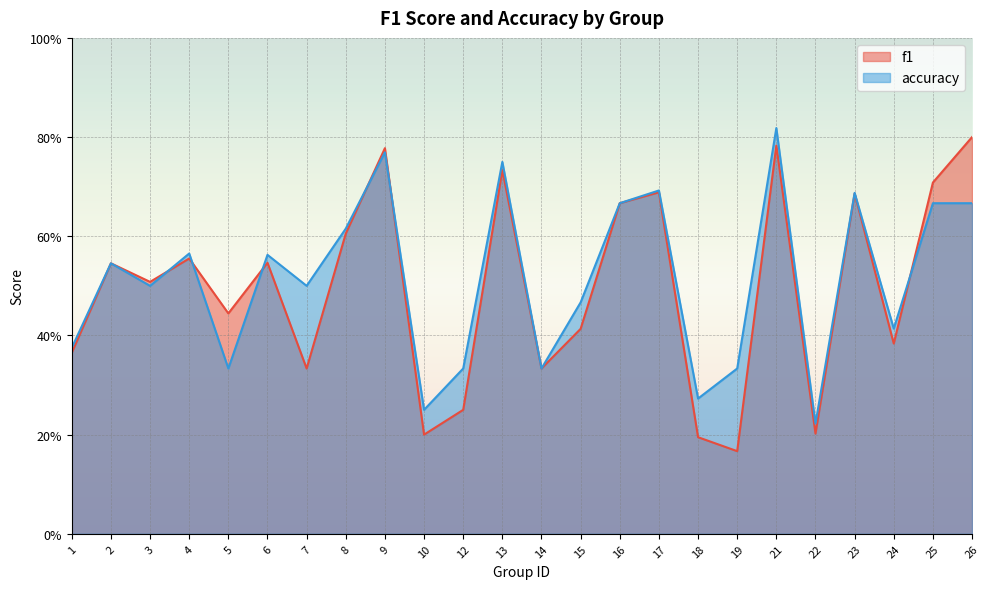

Rank the series by their average value, from highest to lowest.

accuracy, f1